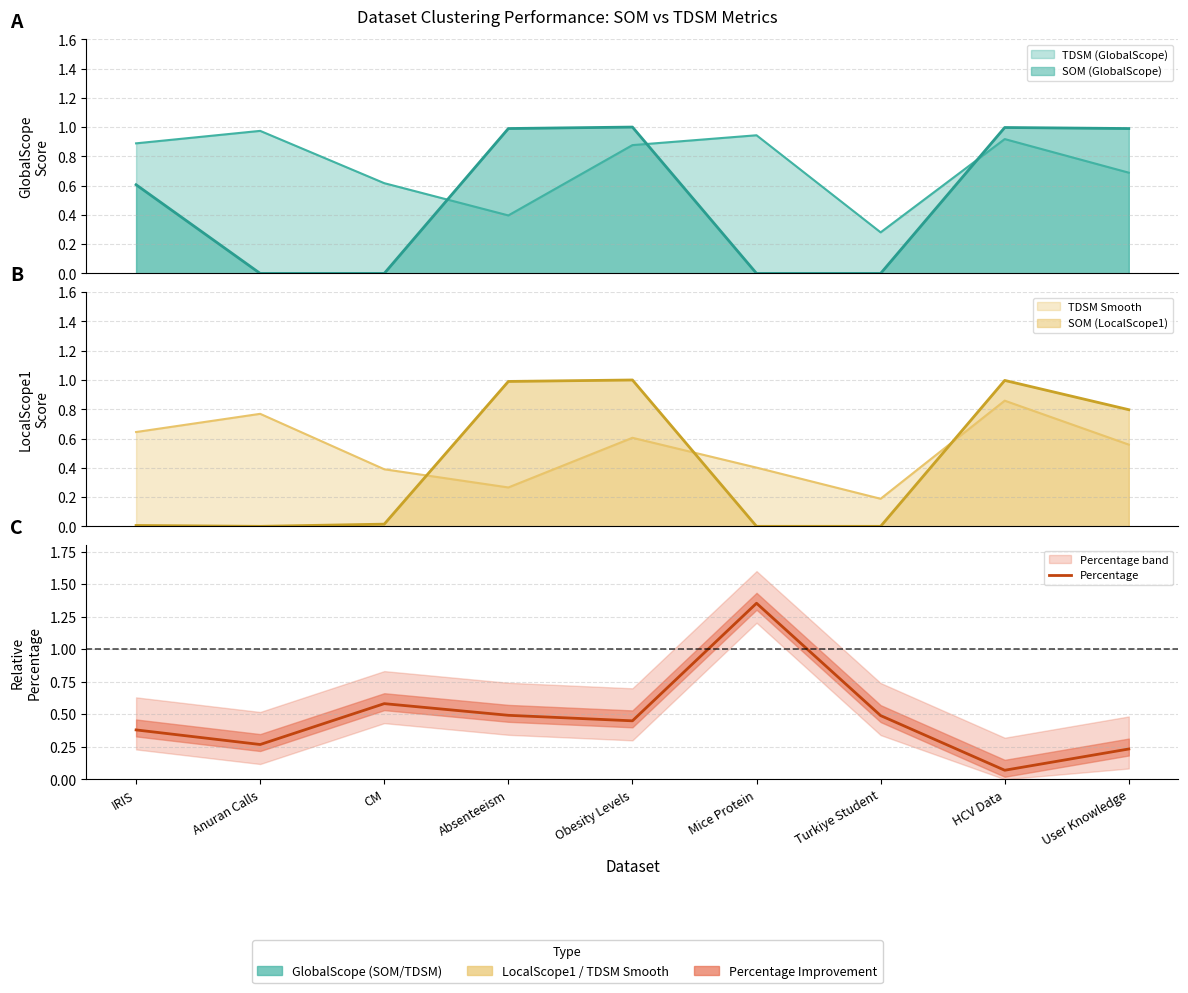

True or false: the data has more than 2 interior local peaks.

False